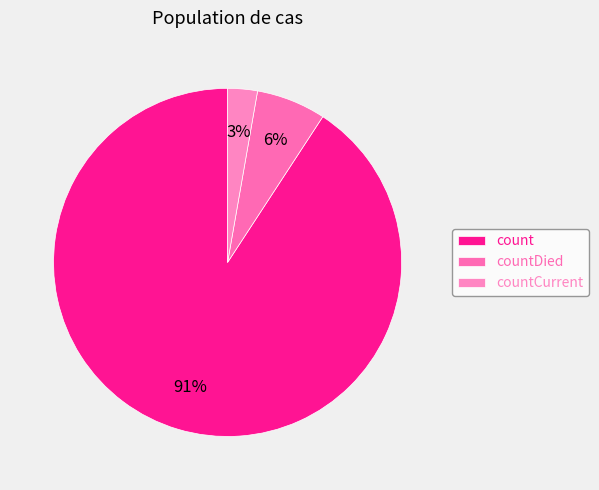

To the nearest percent, what portion does countDied represent?

6%